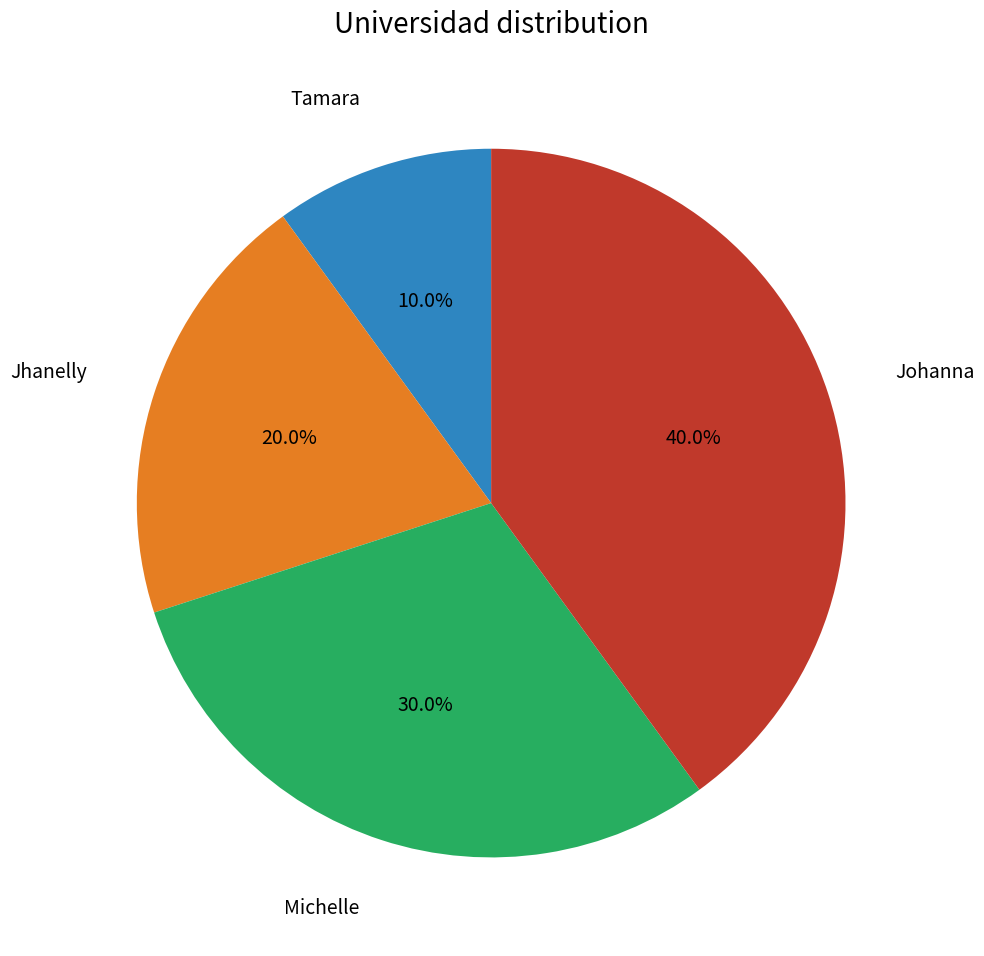

To the nearest percent, what is the difference between the largest and smallest slice percentages?

30%